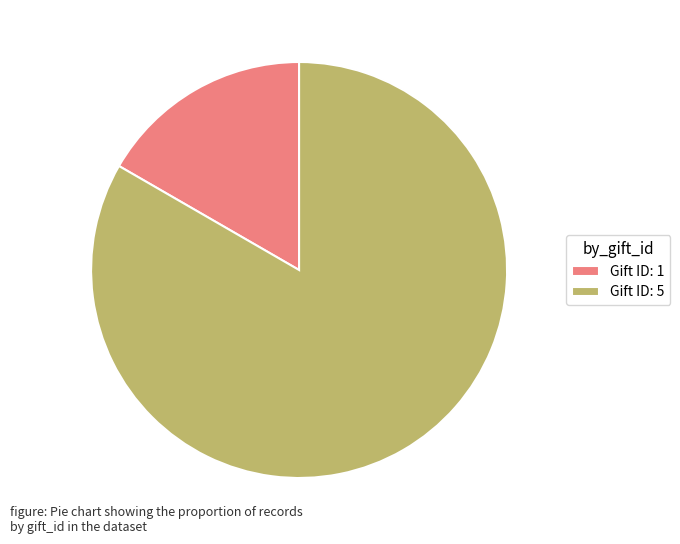

True or false: Gift ID: 5 accounts for 70% of the total.

False